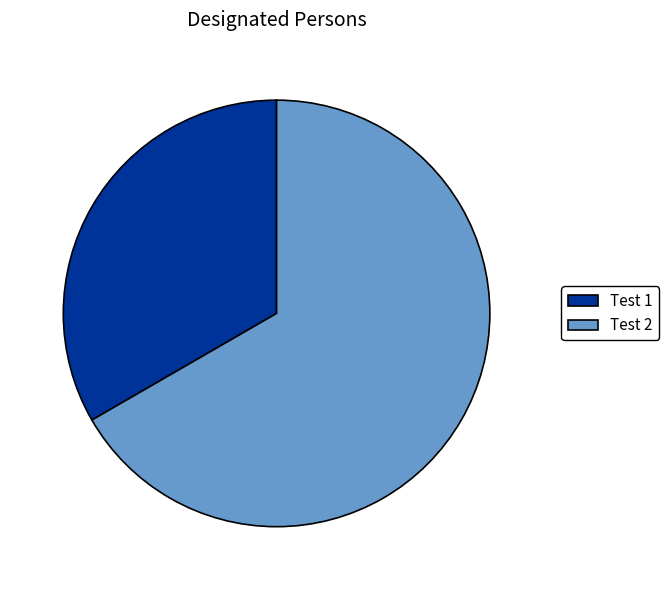

How many segments does this pie chart have?

2